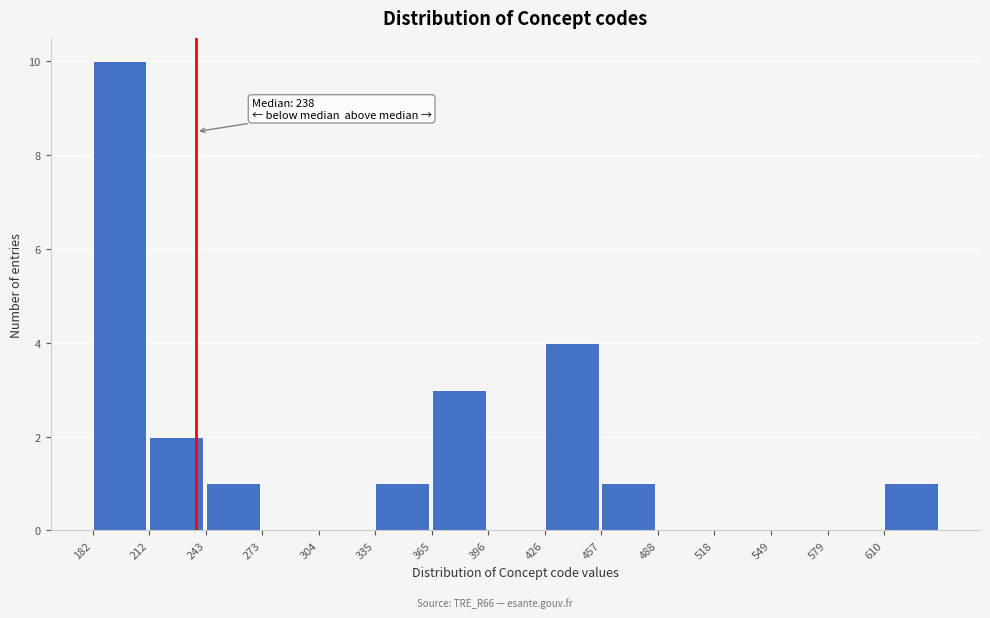

Over which range of the x-axis is the bar tallest?

180 to 215